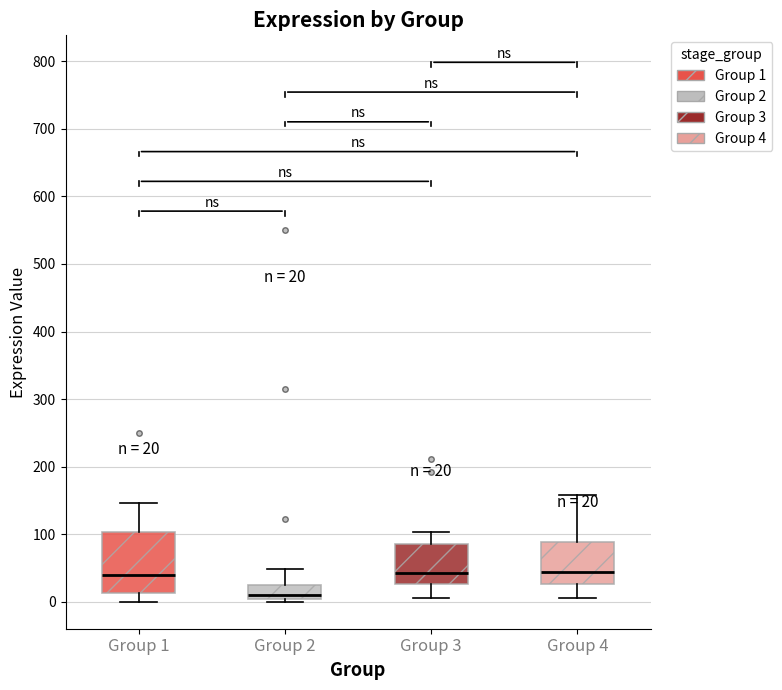

Which box has the lowest median line?

Group 2